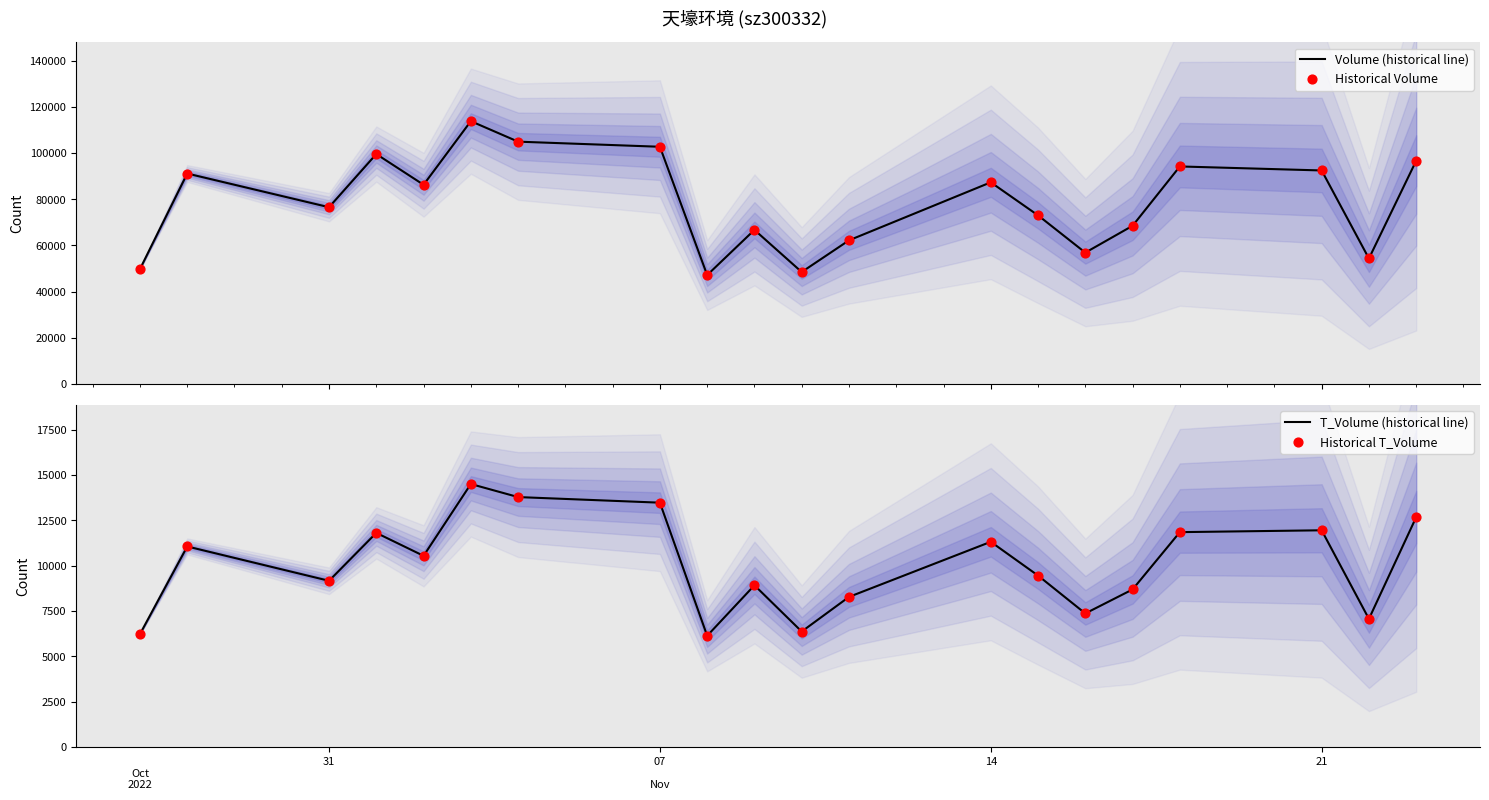

Which series has the largest total across all categories?

Volume (historical line)